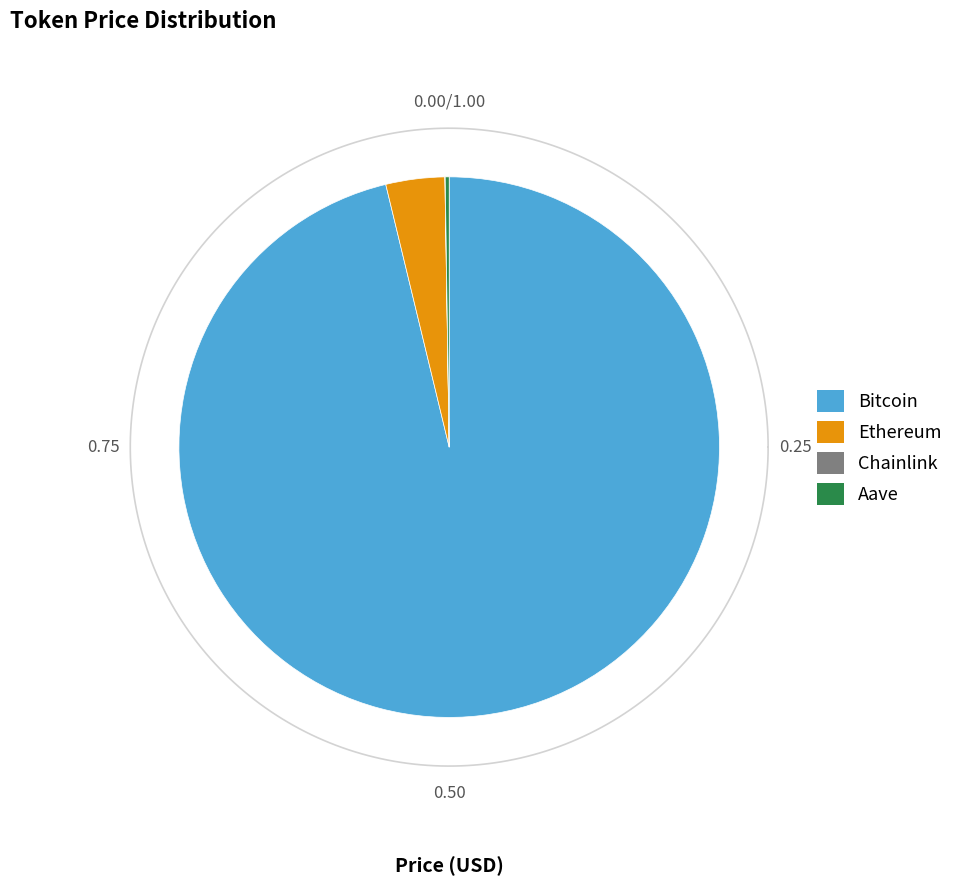

True or false: Ethereum accounts for 4% of the total.

True